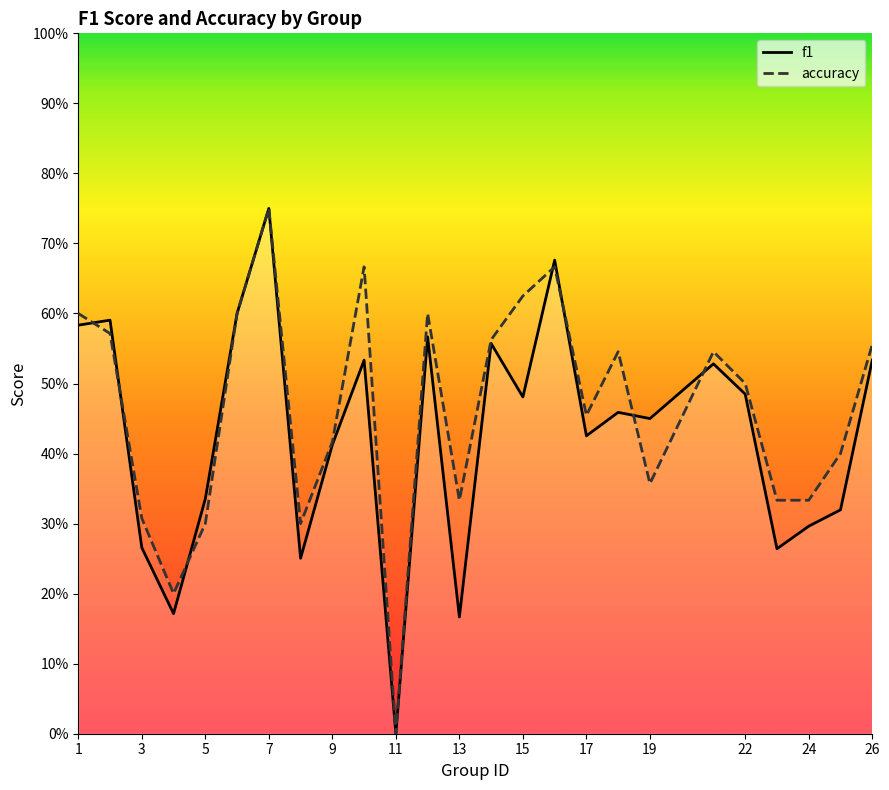

How many f1 values are between 0 and 1?

25